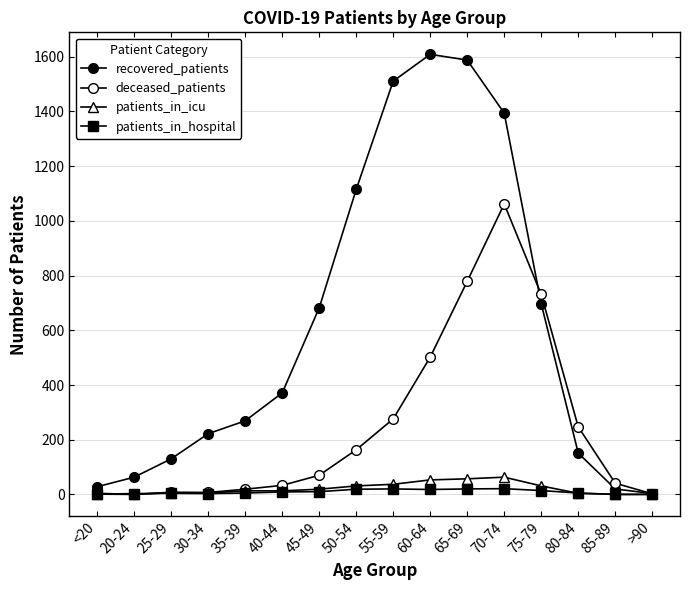

The value of patients_in_icu at 45-49 is 25. True or false?

False